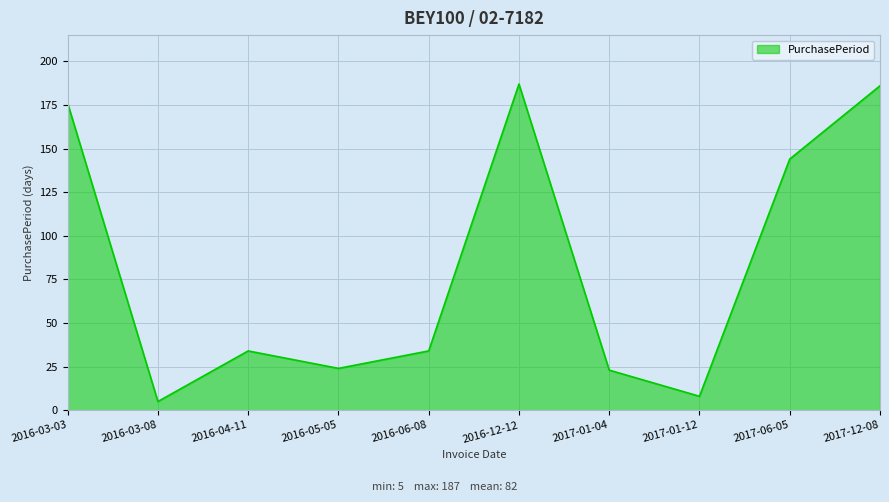

What is the smallest value displayed?

5